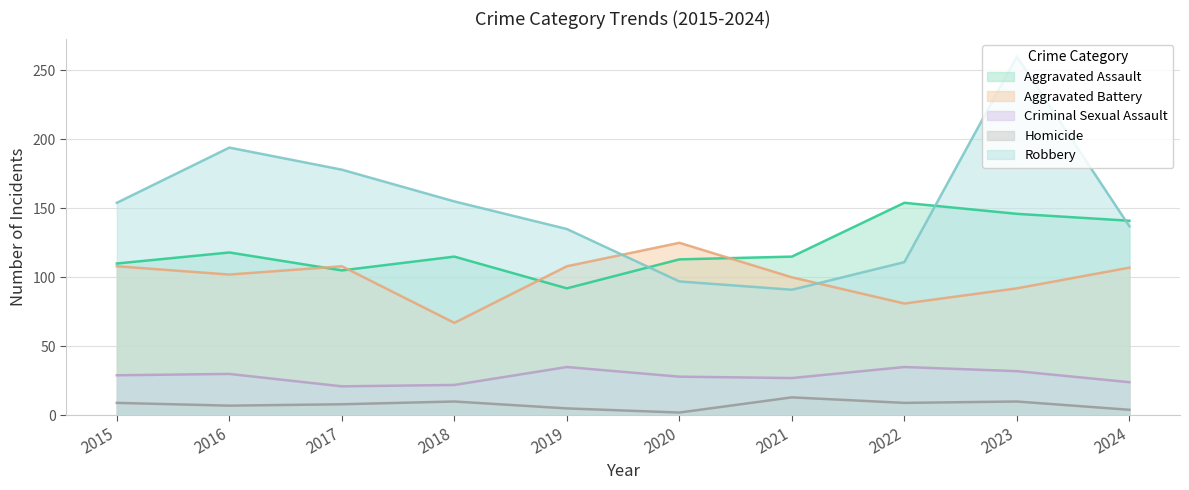

Between 2016 and 2019, which series saw the biggest shift?

Robbery